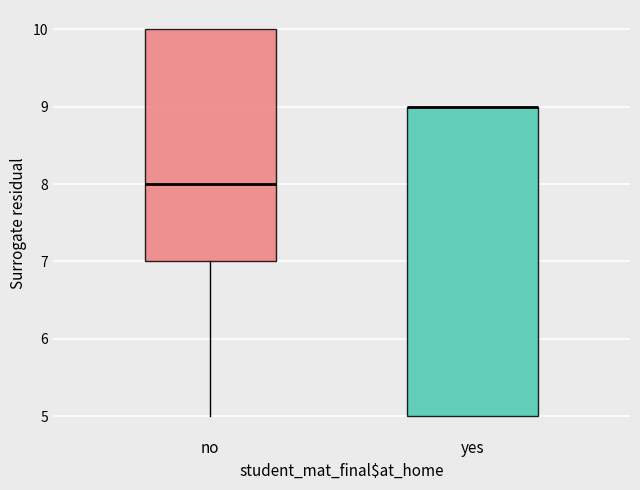

Reading left to right, read every box against the y-axis: the position of its median line, the range the box covers, and the ends of its whiskers. The values are not printed on the chart, so give them approximately, as read against the axis.

no: median 8, box 7 to 10, whiskers 5 to 10
yes: median 9 (drawn on the box's upper edge), box 5 to 9, whiskers 5 to 9